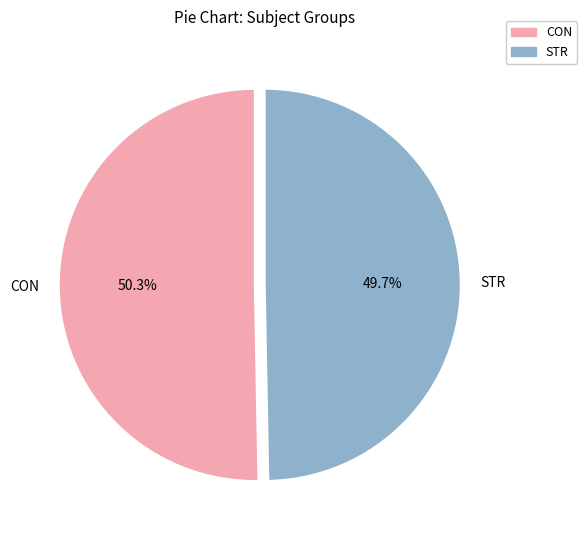

True or false: STR accounts for 60% of the total.

False